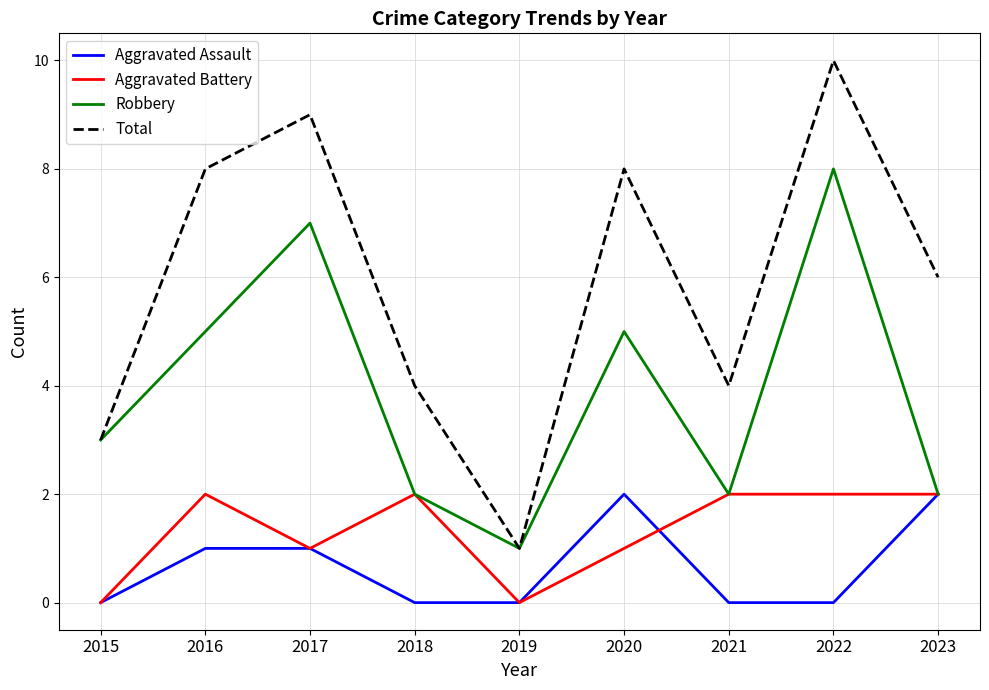

What is the spread (max minus min) of values at 2017?

8